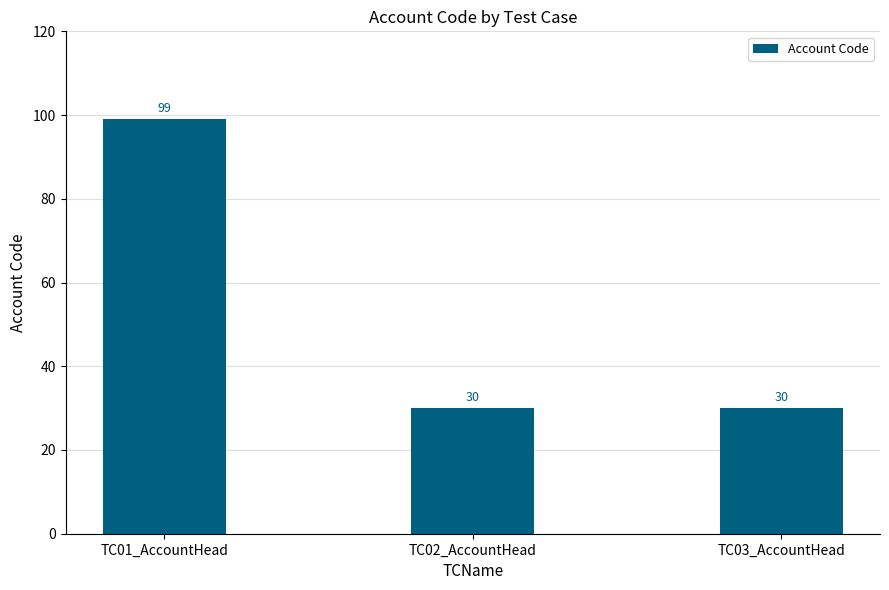

The value at TC01_AccountHead is 57. True or false?

False